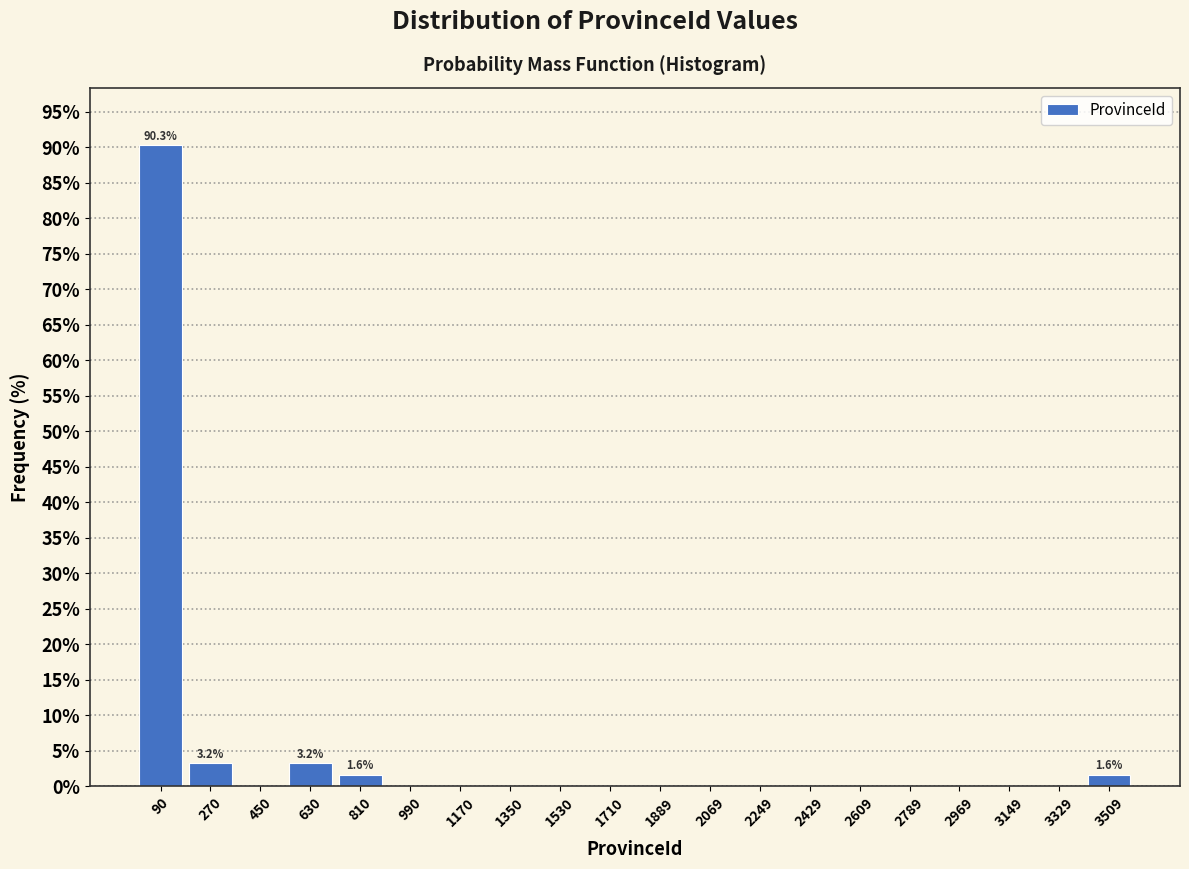

Which range on the x-axis has the tallest bar?

0 to 180